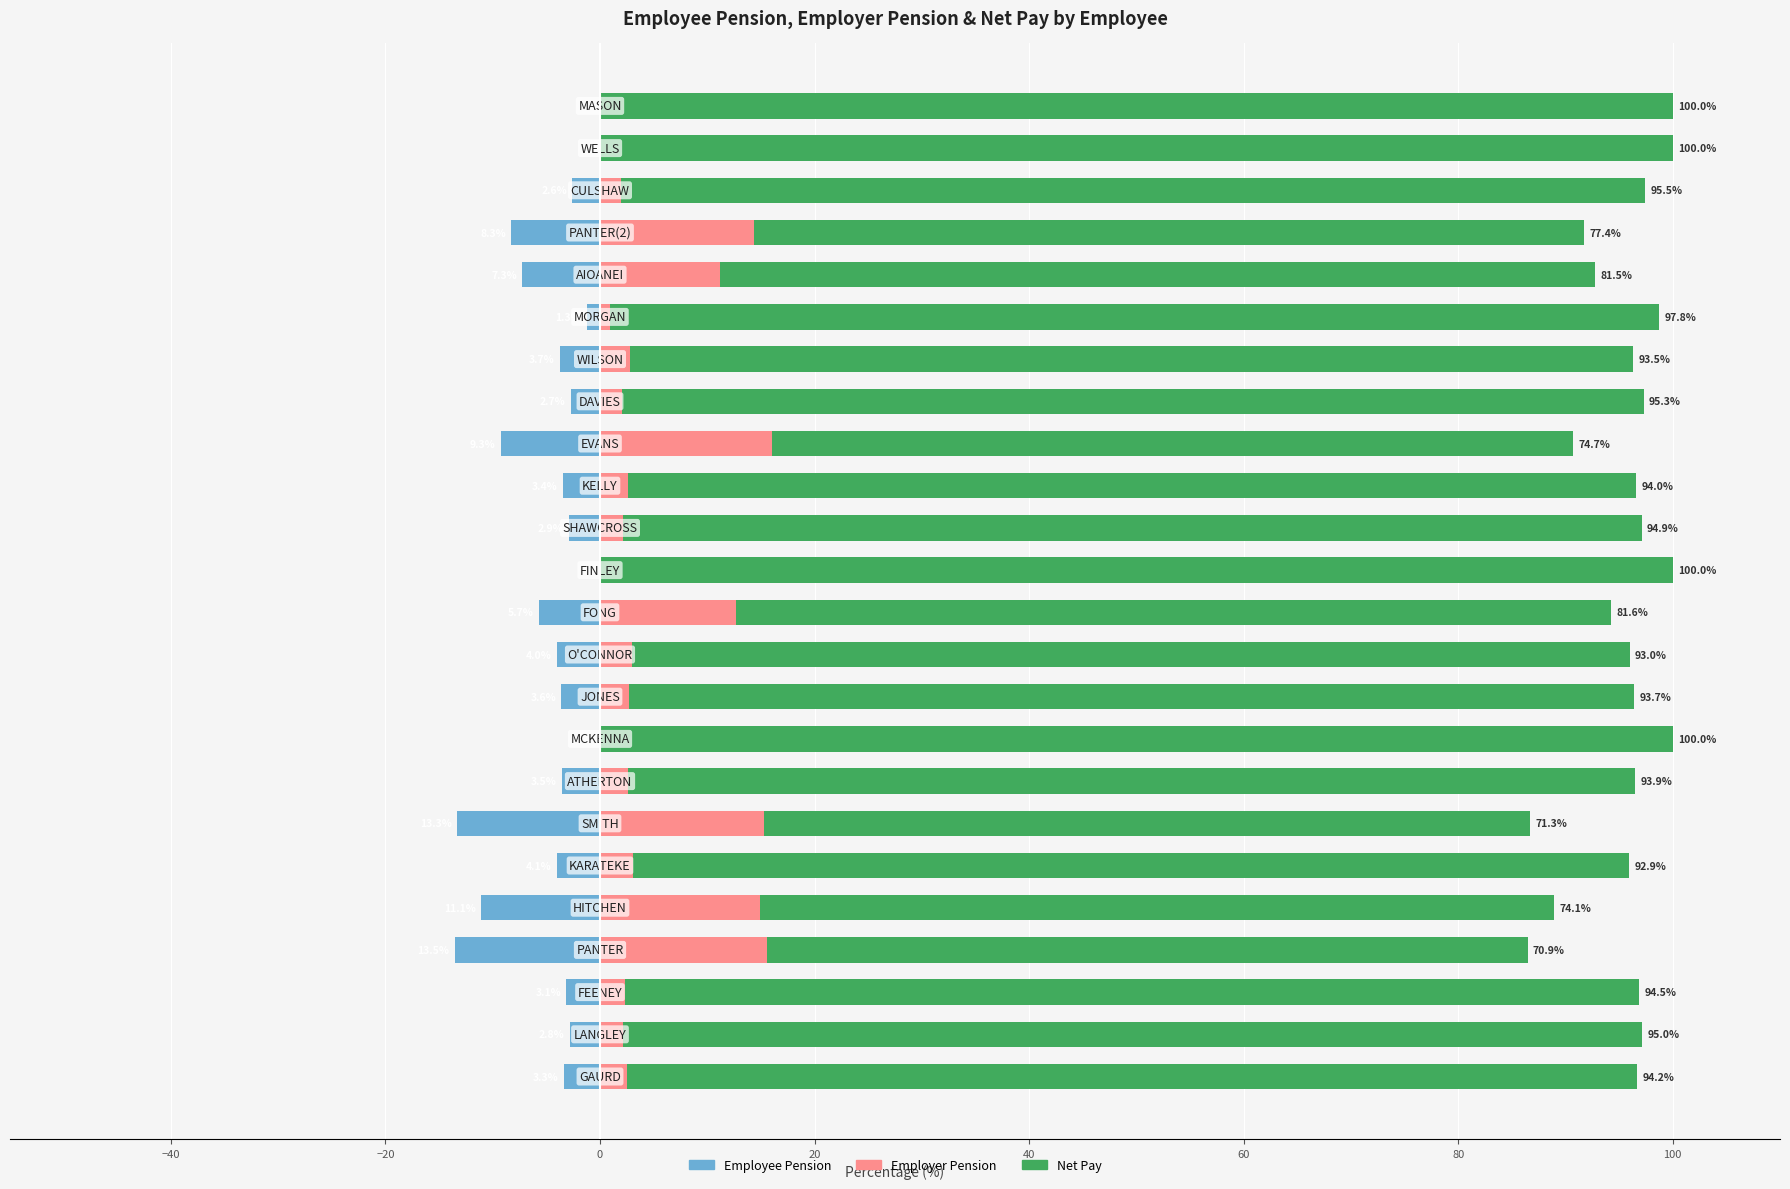

How many groups of bars are there?

24